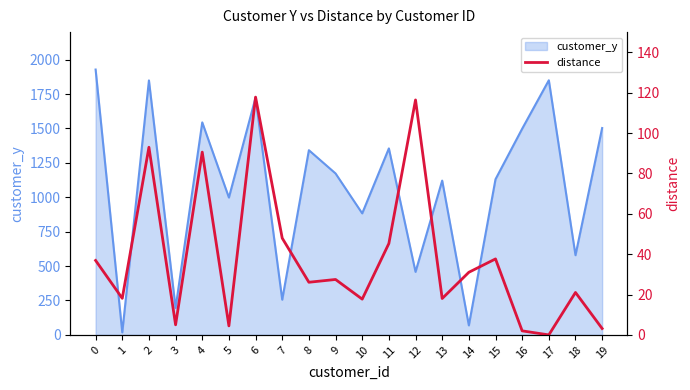

Where is the first local maximum?

2